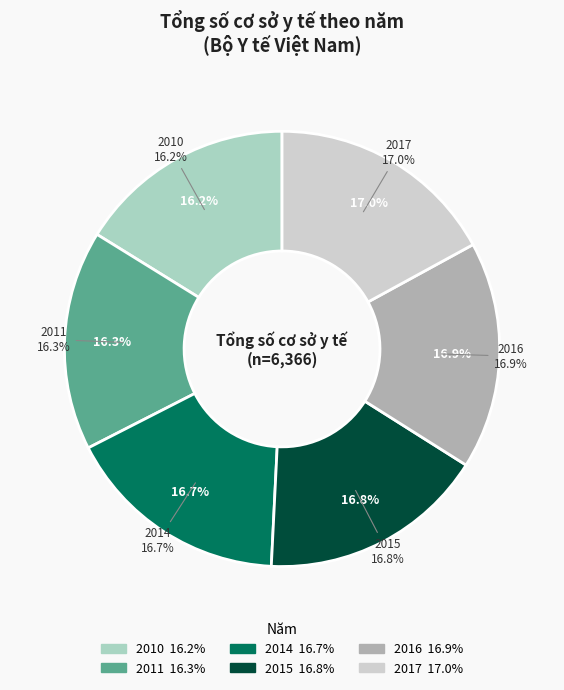

Is there any slice that represents more than half of the pie?

No